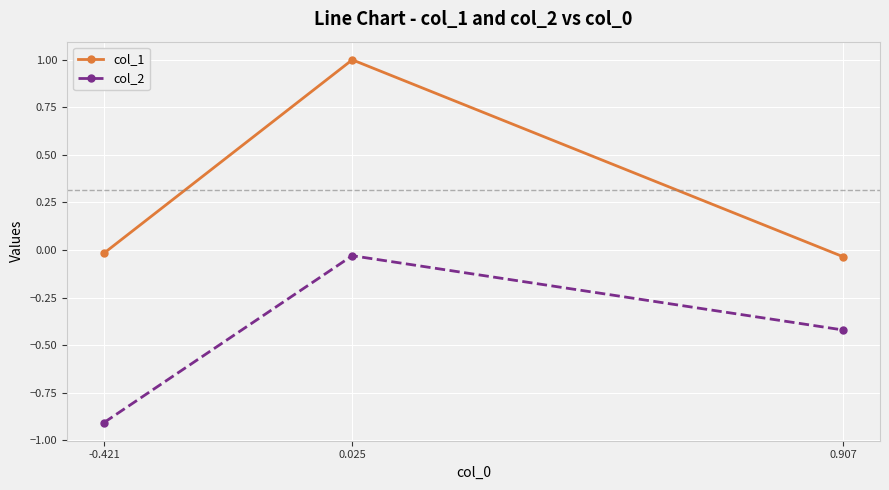

What position from the left is 0.907?

3